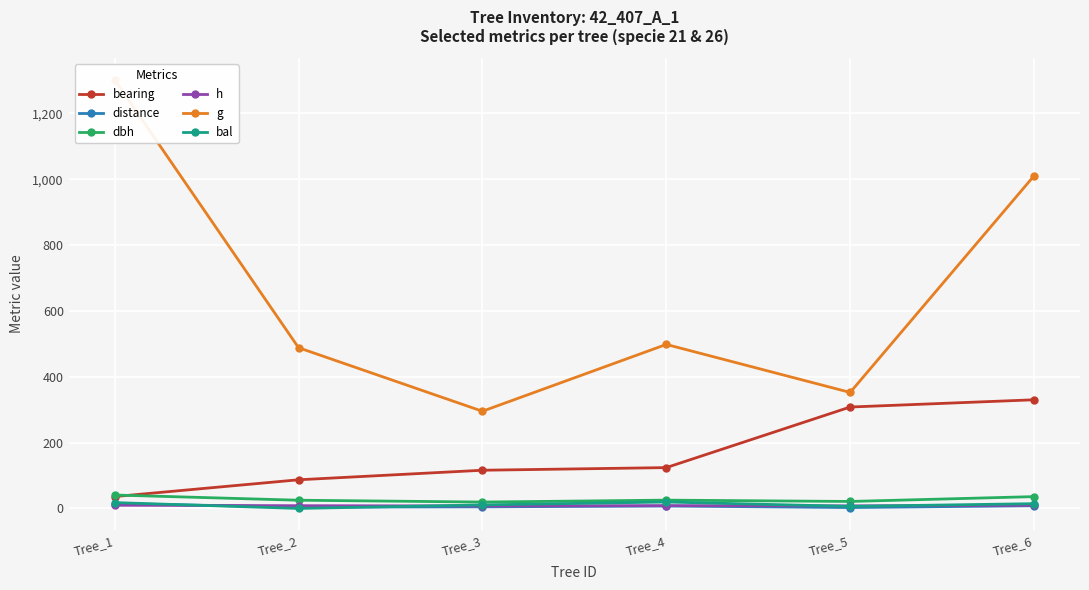

How many interior local valleys does the bal series have?

2